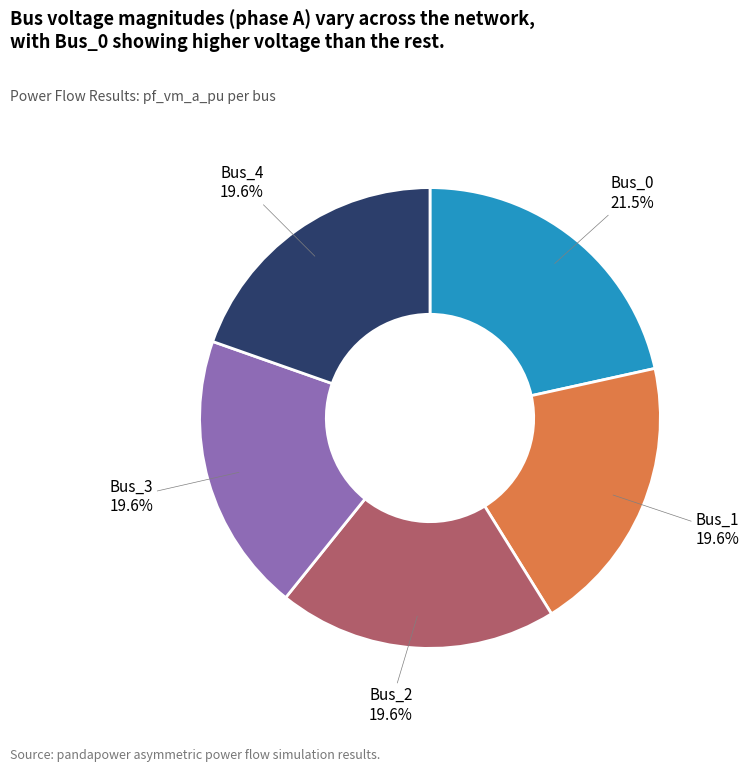

Is there any slice that represents more than half of the pie?

No